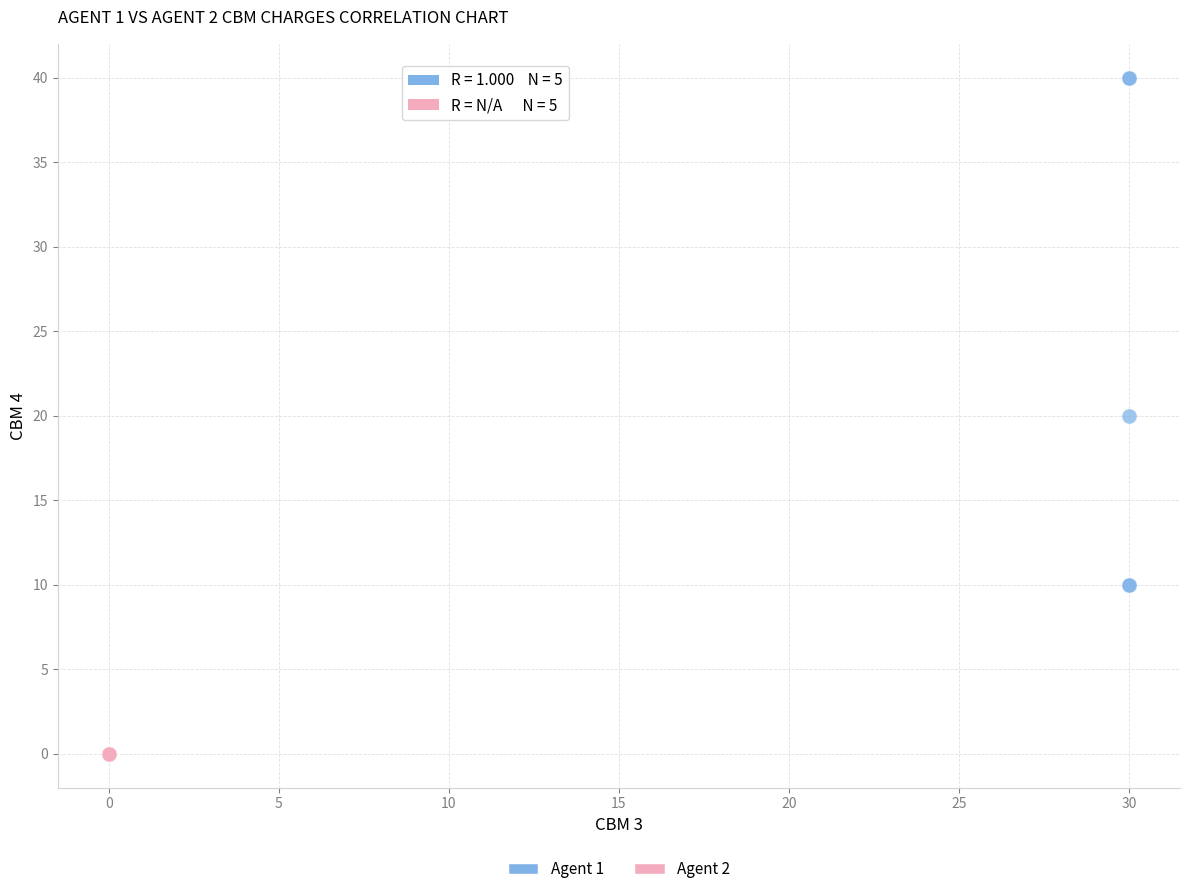

Which series reaches the minimum Y coordinate?

Agent 2